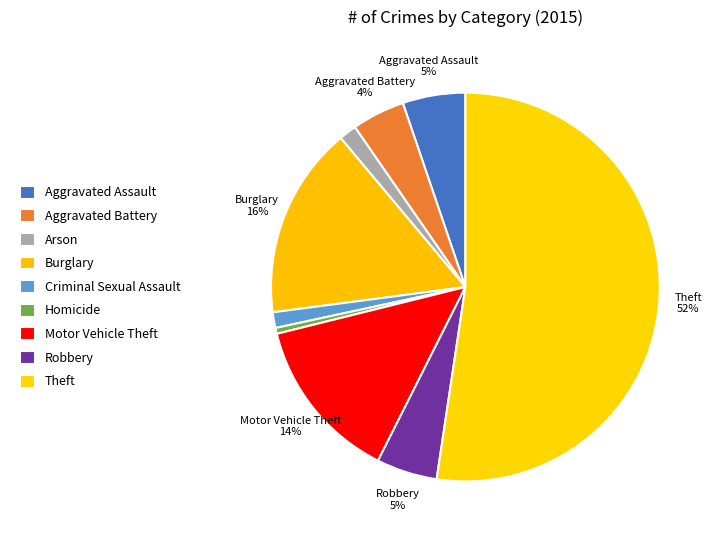

How many segments does this pie chart have?

9